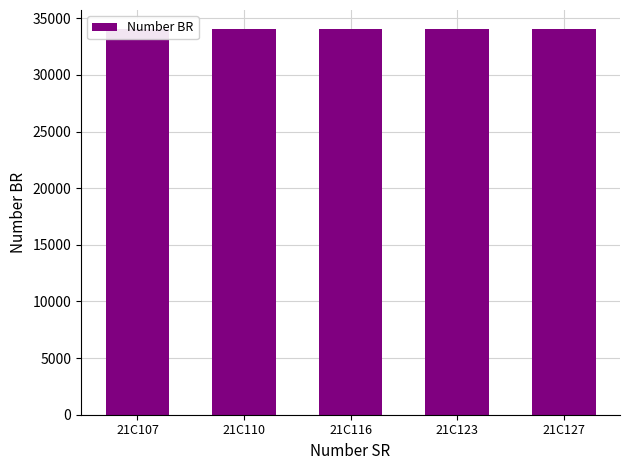

At which label is the value closest to 34017?

21C116